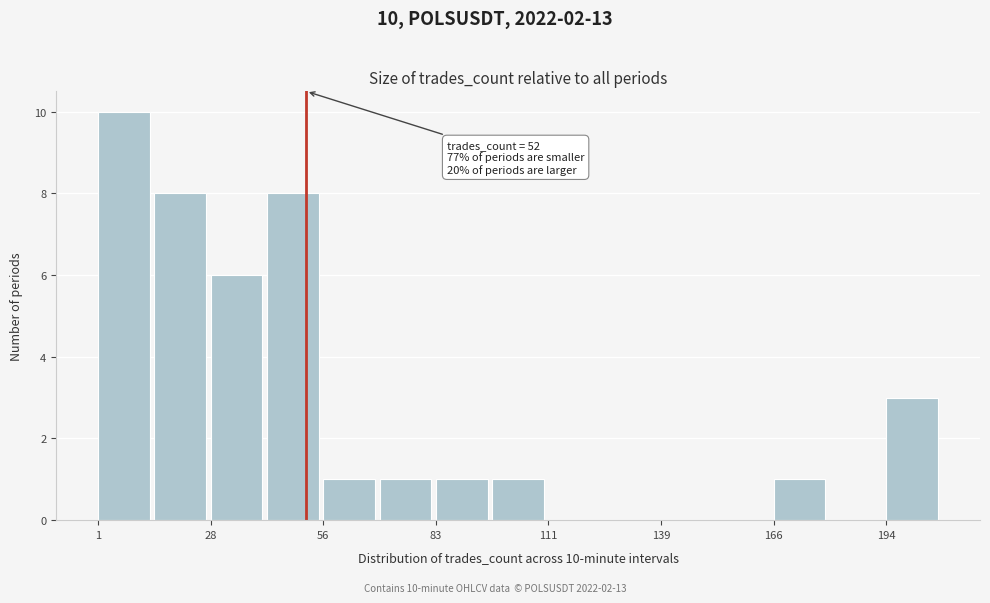

Read against the x-axis, roughly where is the centre of the tallest bar?

5